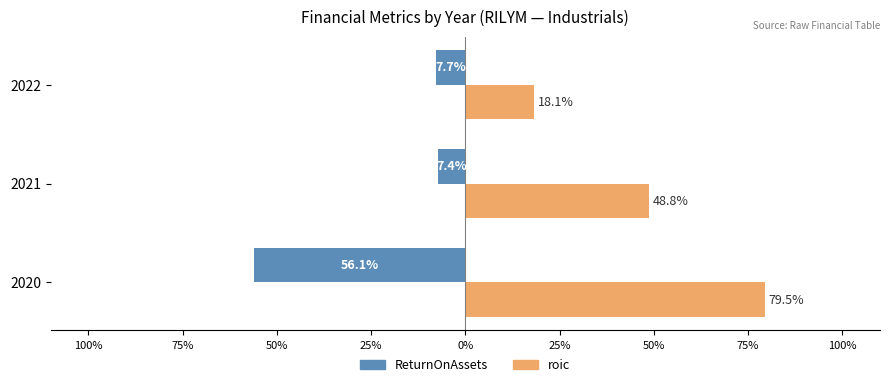

What are all the series names shown in the legend?

ReturnOnAssets, roic